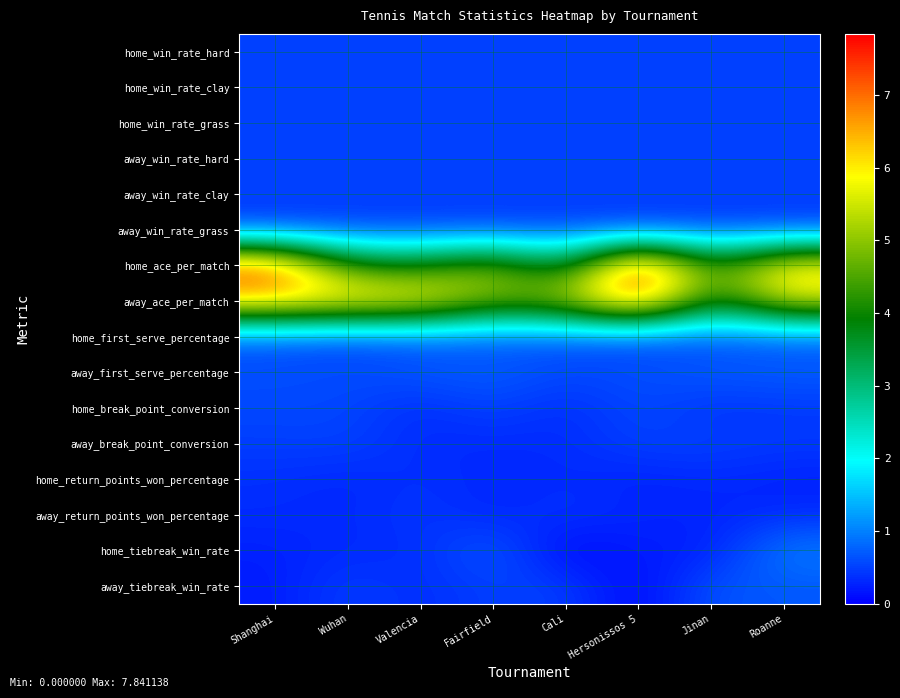

Rank the series by their maximum value, from lowest to highest.

home_return_points_won_percentage, away_return_points_won_percentage, home_win_rate_hard, home_win_rate_clay, home_win_rate_grass, away_win_rate_hard, away_win_rate_clay, away_win_rate_grass, away_break_point_conversion, home_break_point_conversion, away_tiebreak_win_rate, home_first_serve_percentage, away_first_serve_percentage, home_tiebreak_win_rate, away_ace_per_match, home_ace_per_match